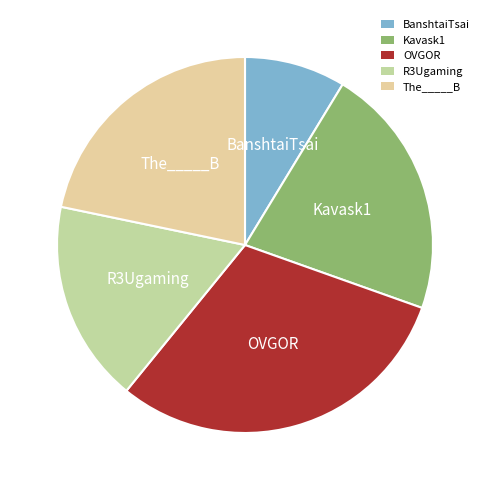

Is the sum of R3Ugaming and Kavask1 greater than half?

No